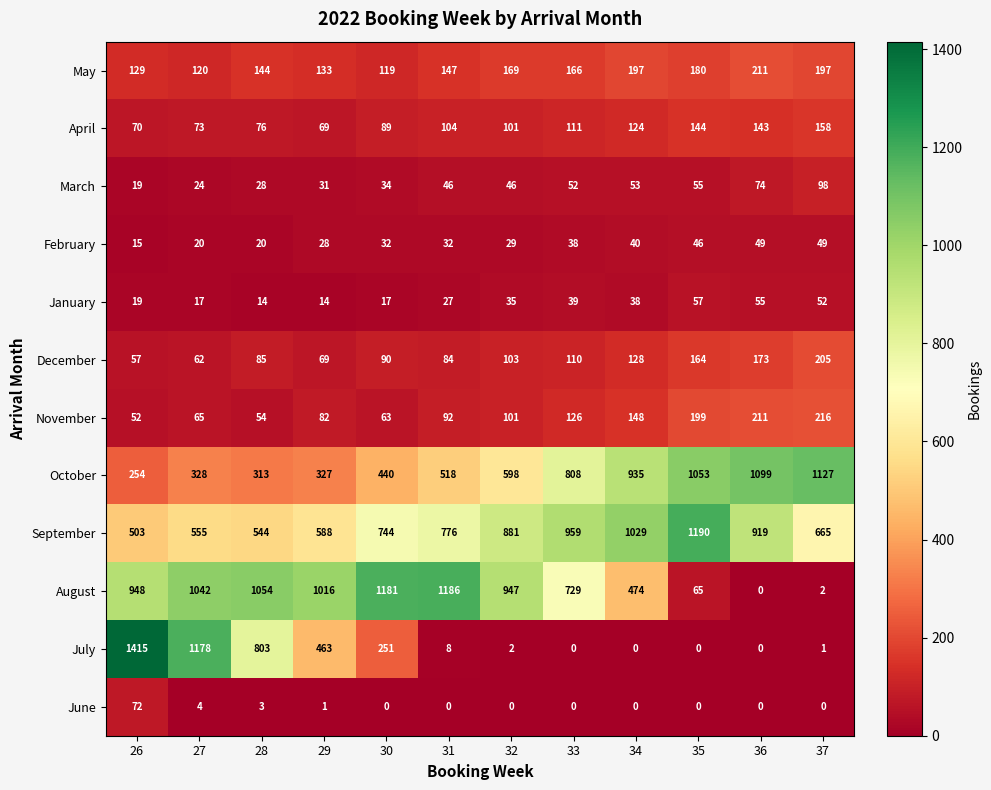

Which series changed the most between 26 and 37?

July